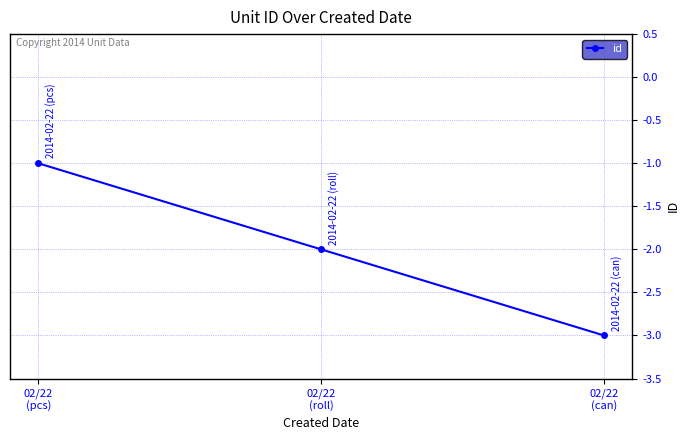

Reading left to right, list all the values displayed in this chart.

-1	-2	-3